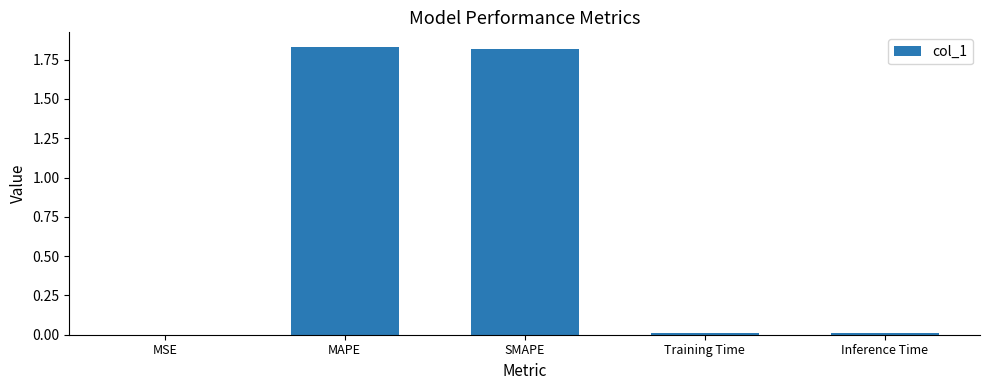

What is the sum of all values?

3.7